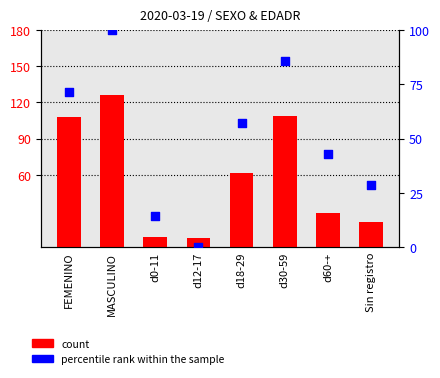

Is the value of percentile rank within the sample at FEMENINO greater than the value of count at FEMENINO?

No